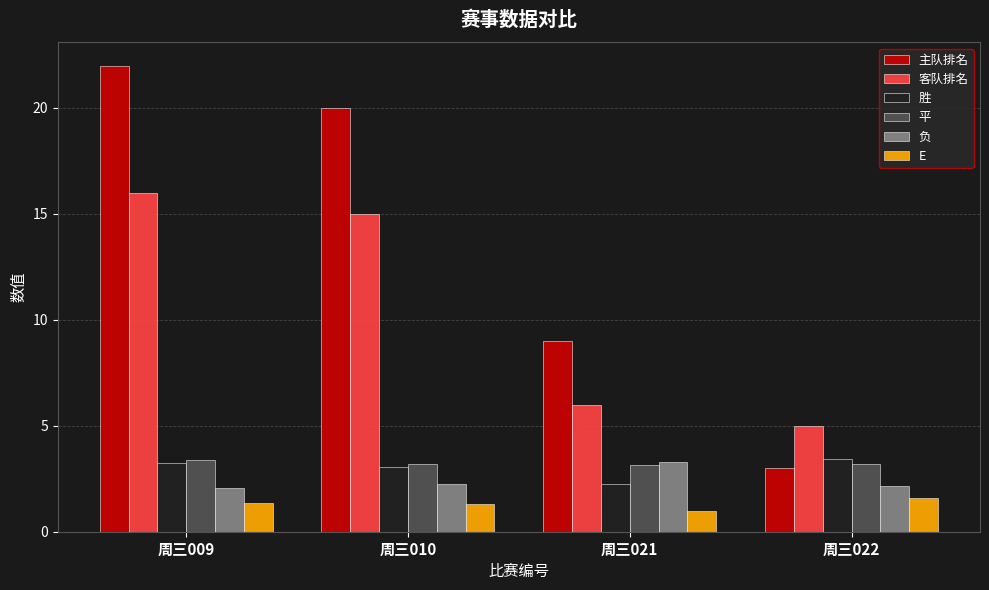

The value of 平 at 周三009 is 3.4. True or false?

True